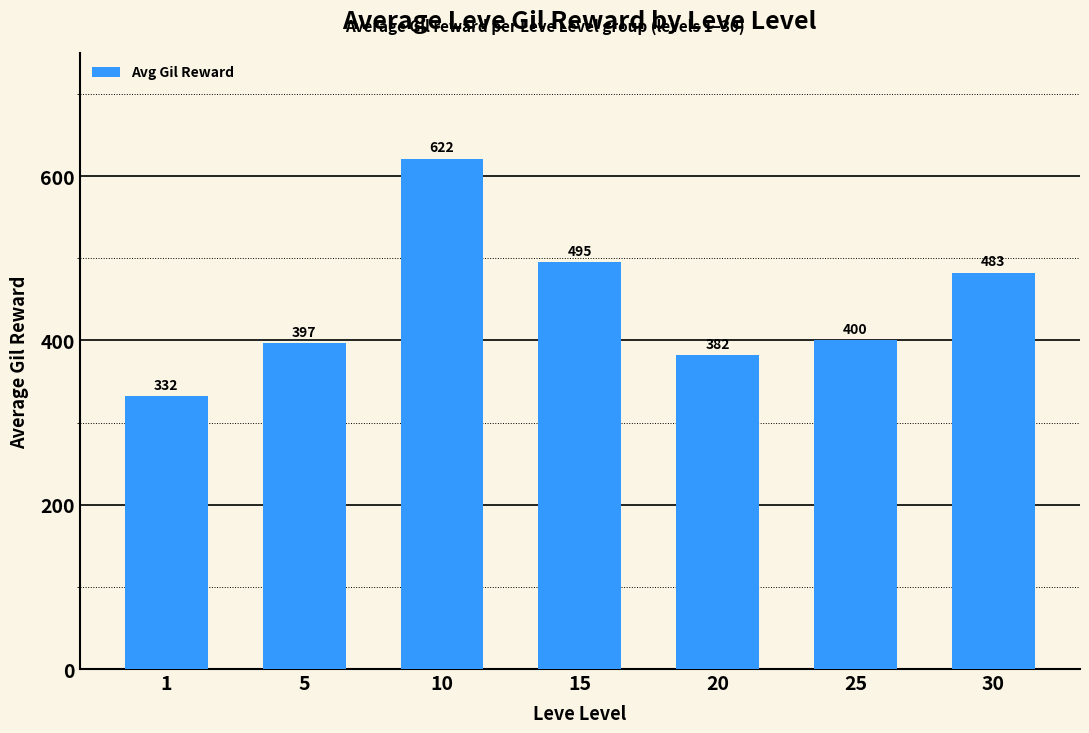

What is the ratio of the value at 15 to the value at 1?

1.5